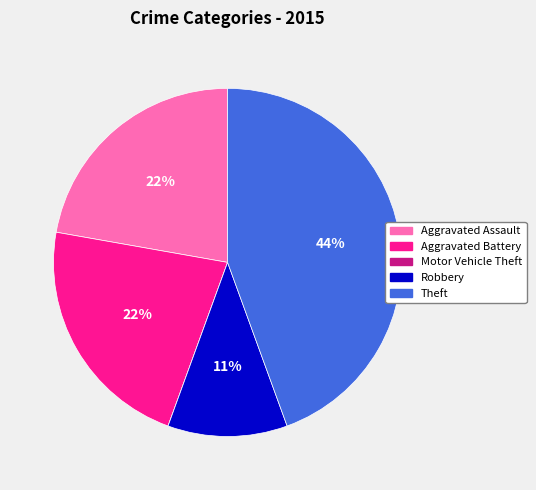

To the nearest percent, what is the average slice percentage?

20%